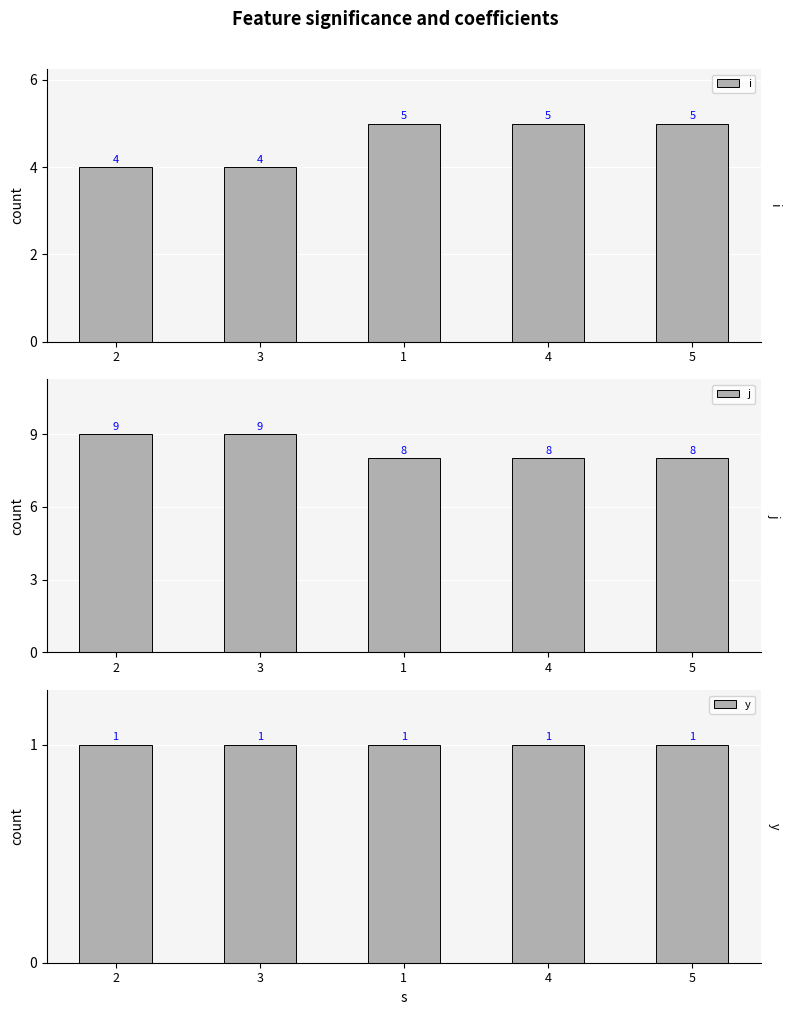

What is the total value across all series at 2?

14